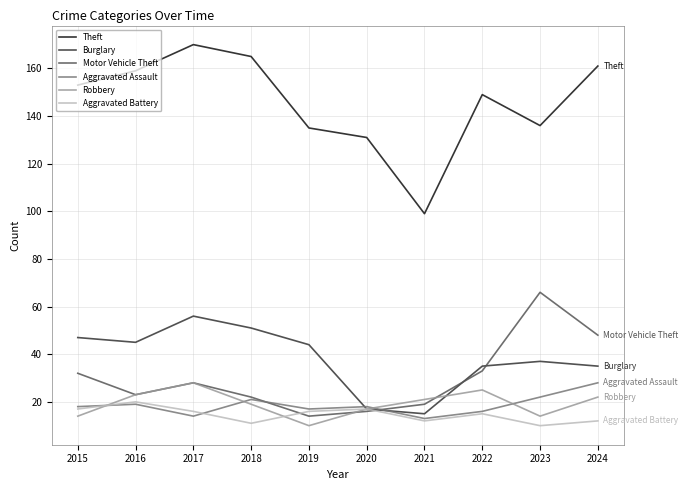

What is the sum of all Theft values?

1458